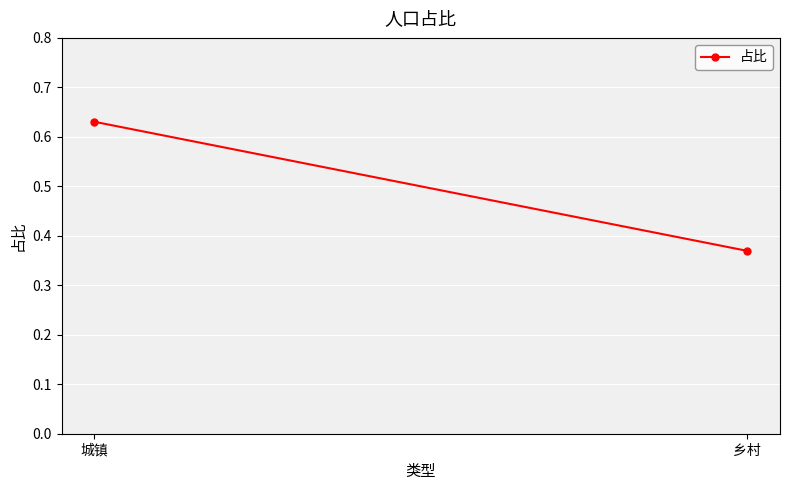

Between 城镇 and 乡村, which is larger?

城镇